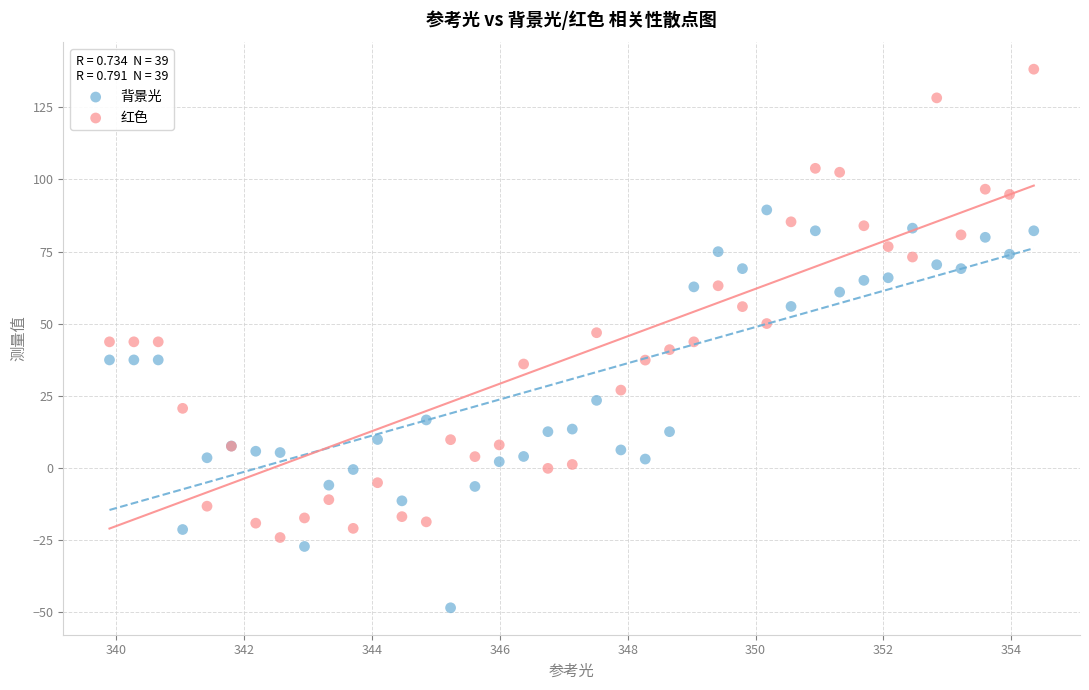

Which series has the widest spread of Y values?

红色